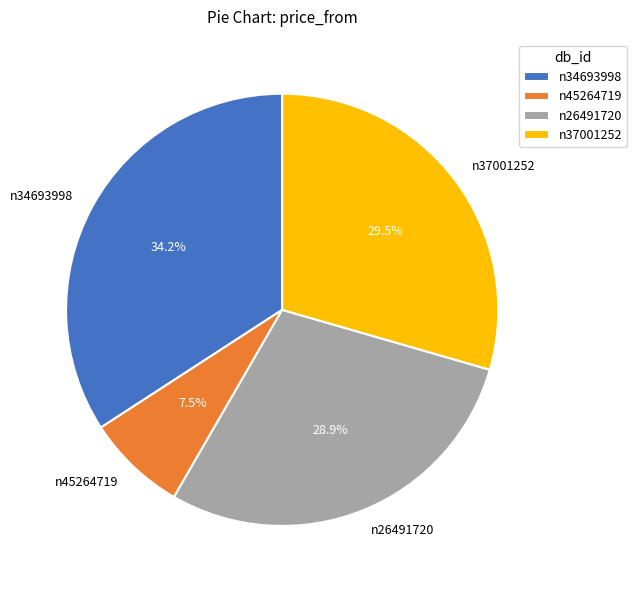

Does any single category account for the majority?

No